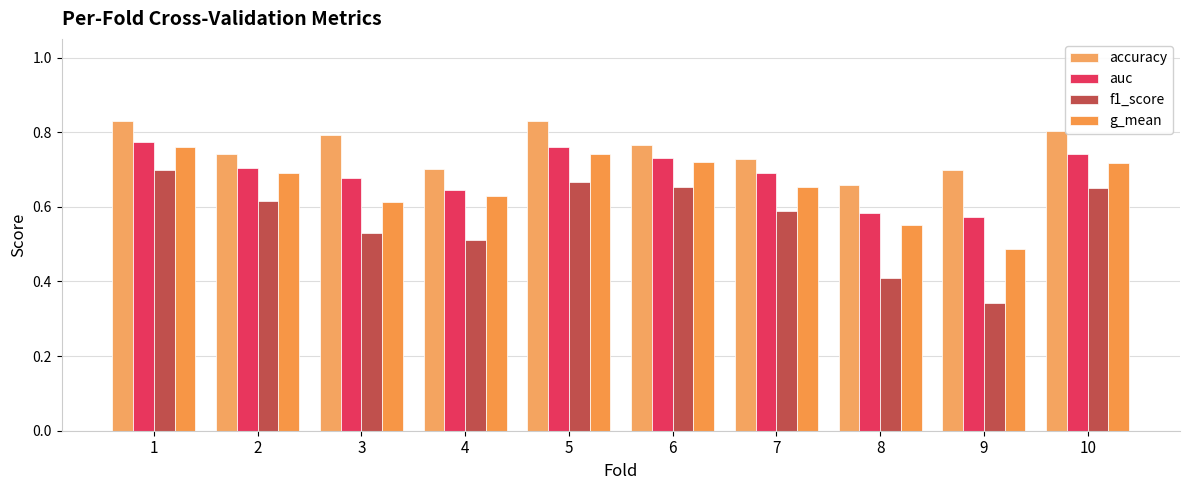

What is the difference between the highest and lowest values at 10?

0.2